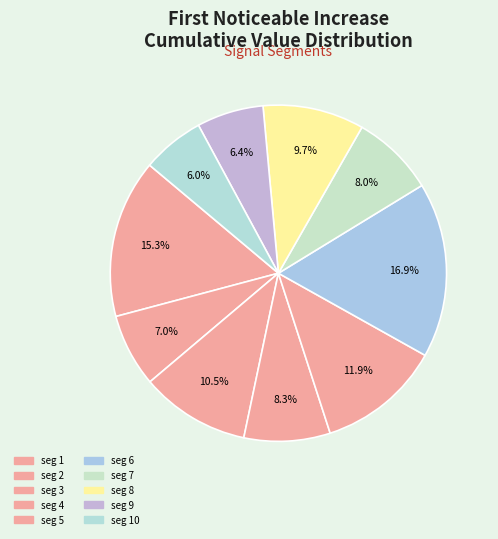

Is there a majority slice in this chart?

No